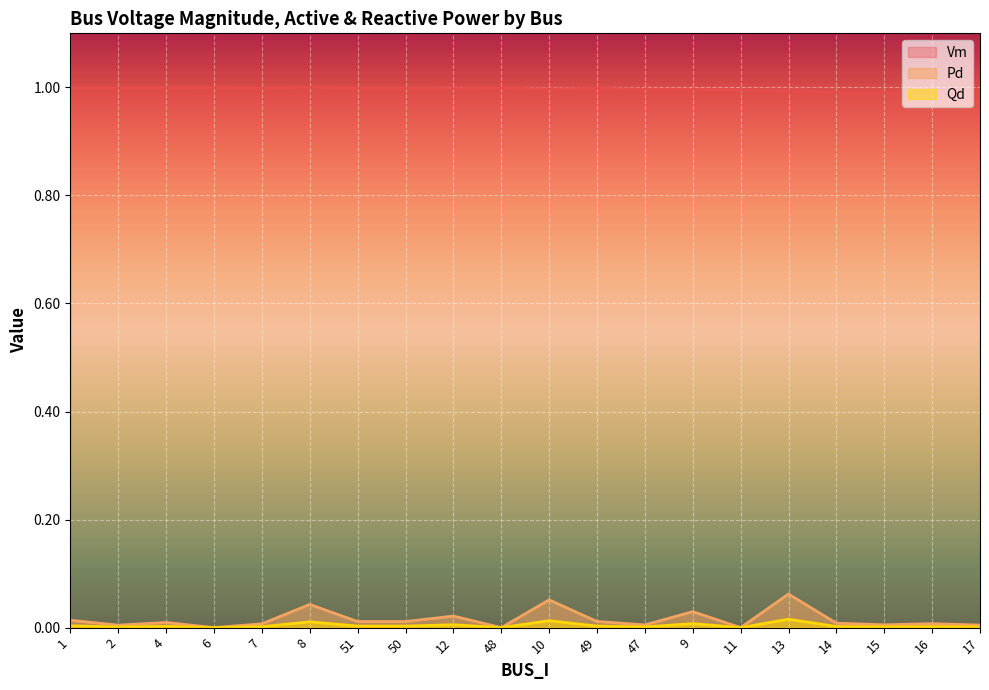

How many lines are shown in the chart?

3